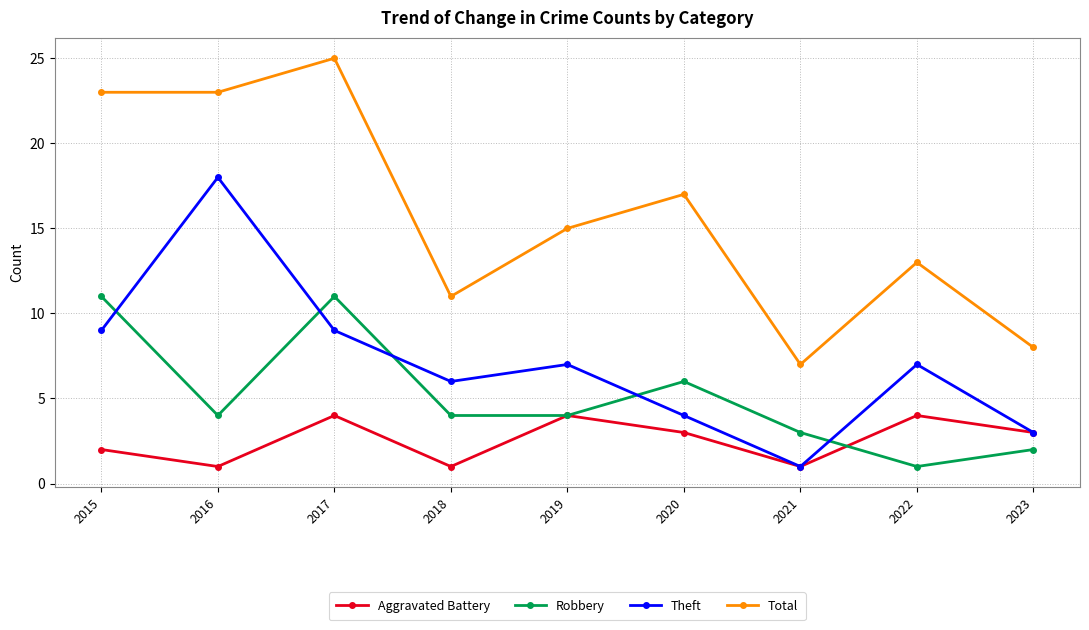

Rank the series by their average value, from highest to lowest.

Total, Theft, Robbery, Aggravated Battery